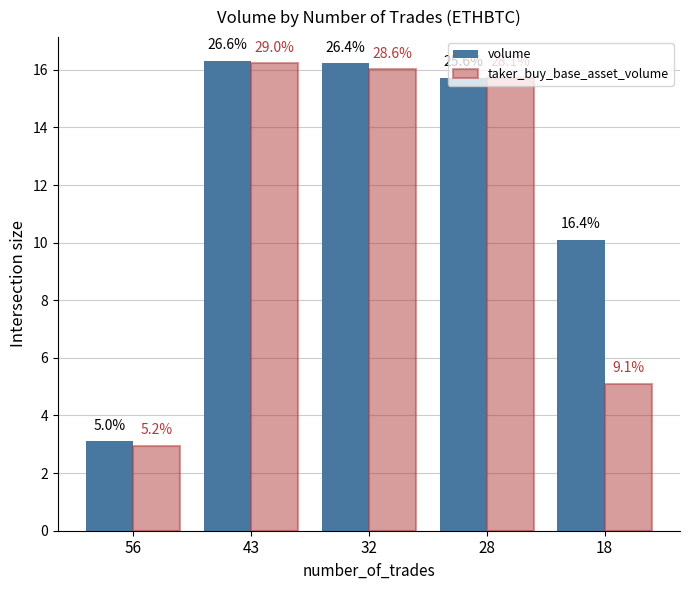

Reading left to right, list all the values displayed in this chart.

volume: 3.1	16.3	16.2	15.7	10.1
taker_buy_base_asset_volume: 2.9	16.2	16.0	15.7	5.1